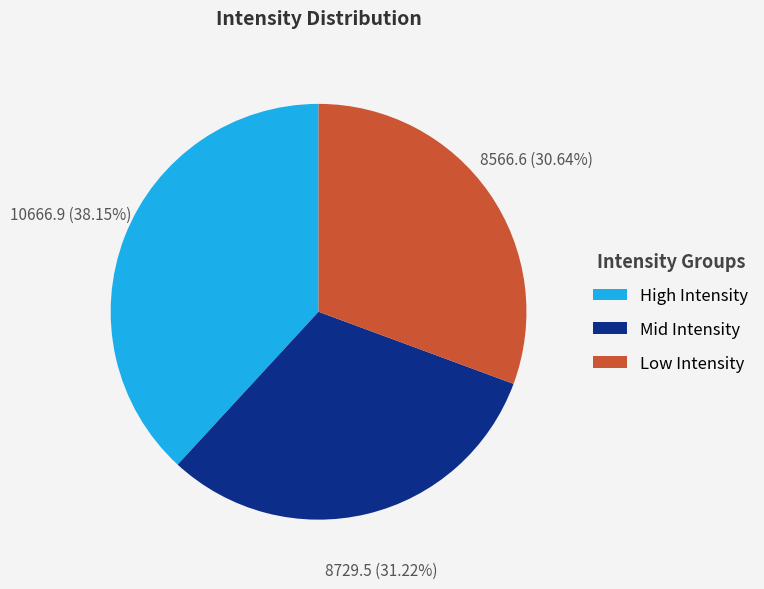

Which slice is the smallest?

Low Intensity